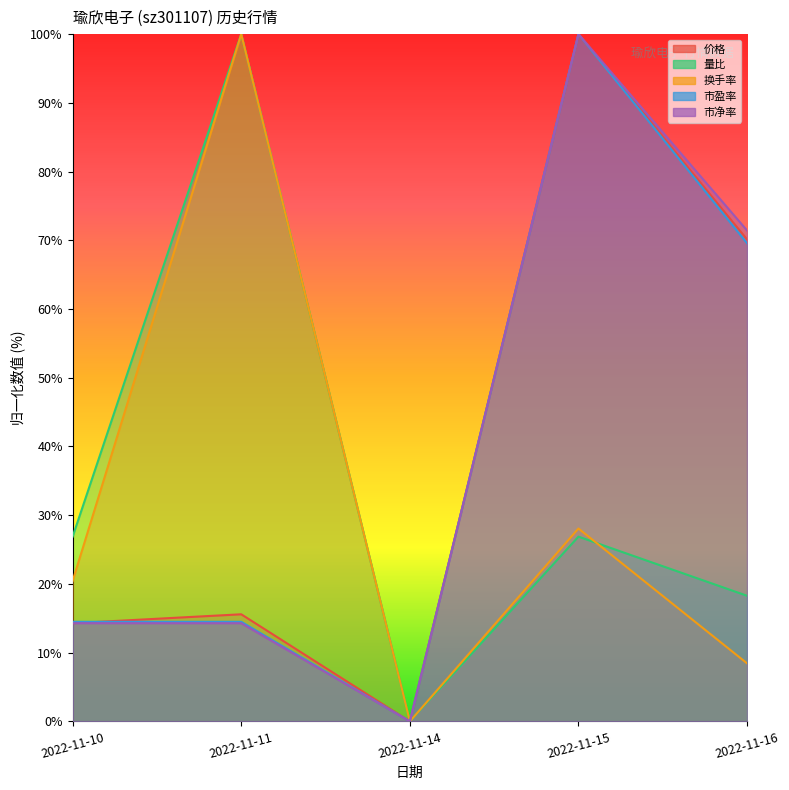

At which label does 换手率 first exceed 20?

2022-11-10